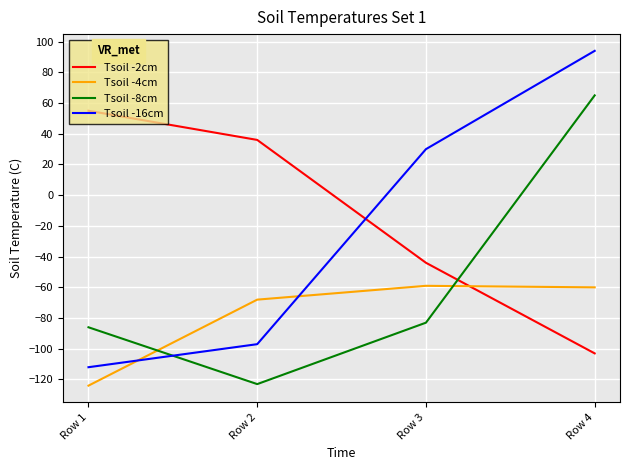

Is this an area chart (filled region under the line)?

No